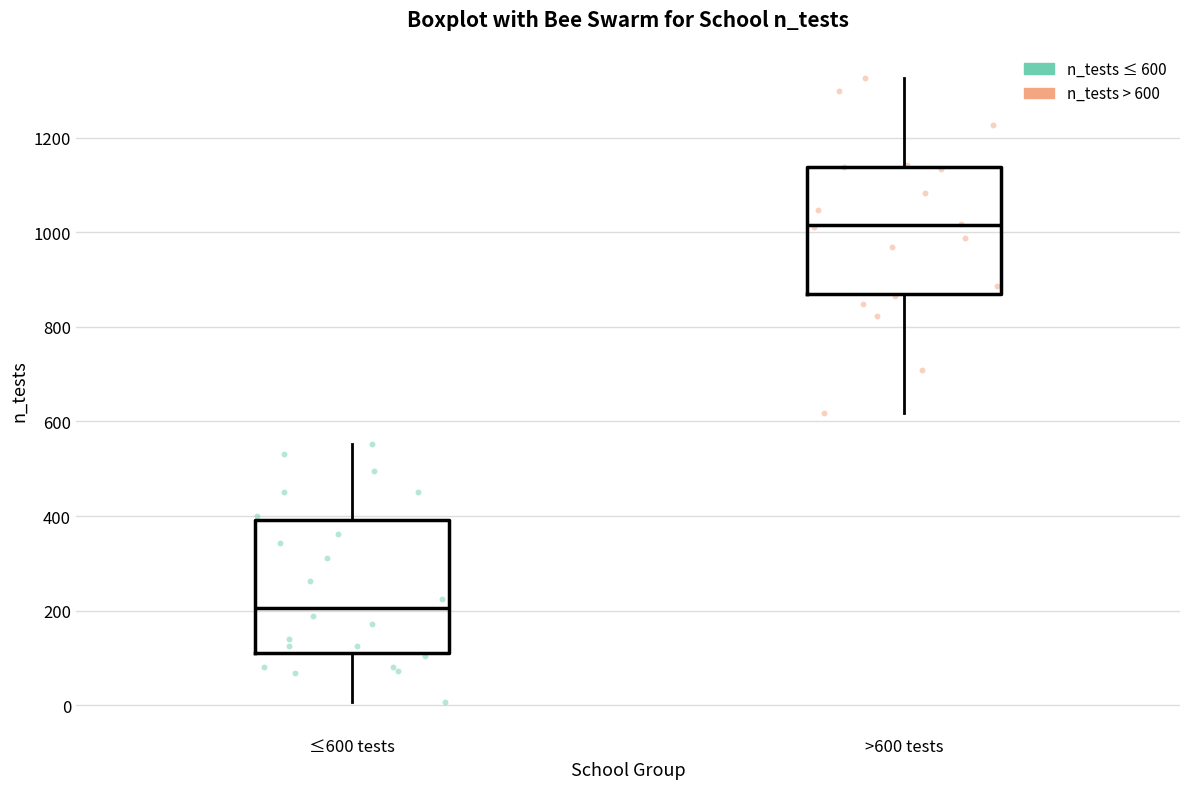

Which box's median line is the lowest?

≤600 tests